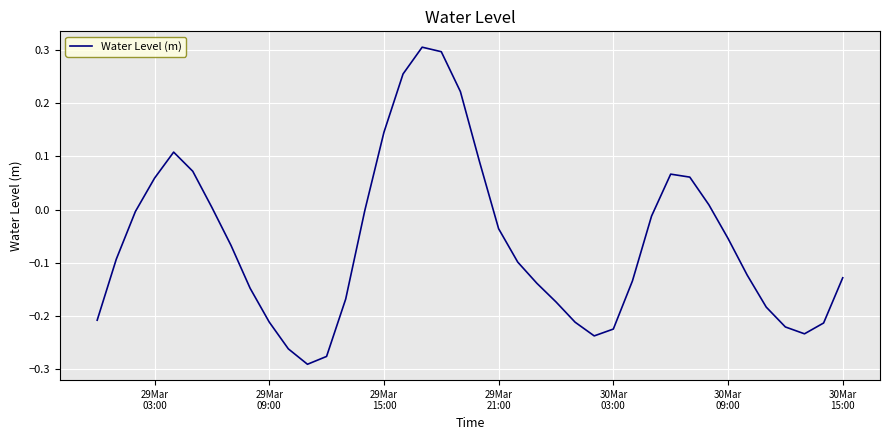

What is the difference between the maximum and minimum values?

0.6